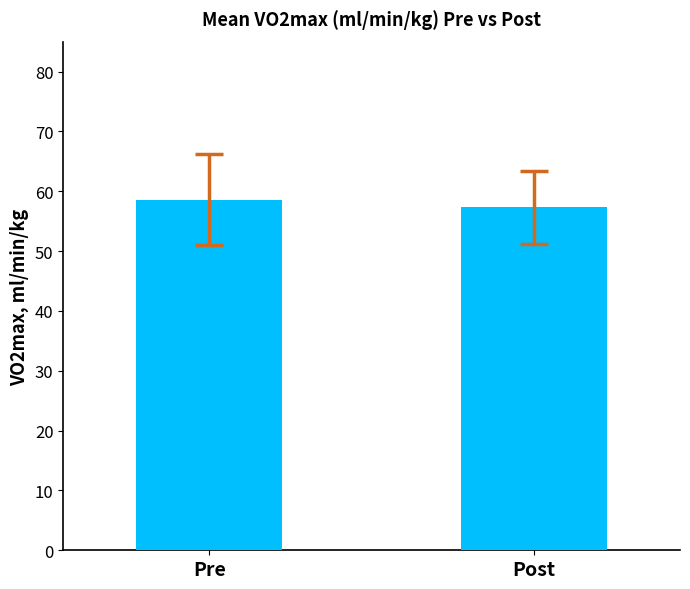

Which label corresponds to the smallest value in the chart?

Post